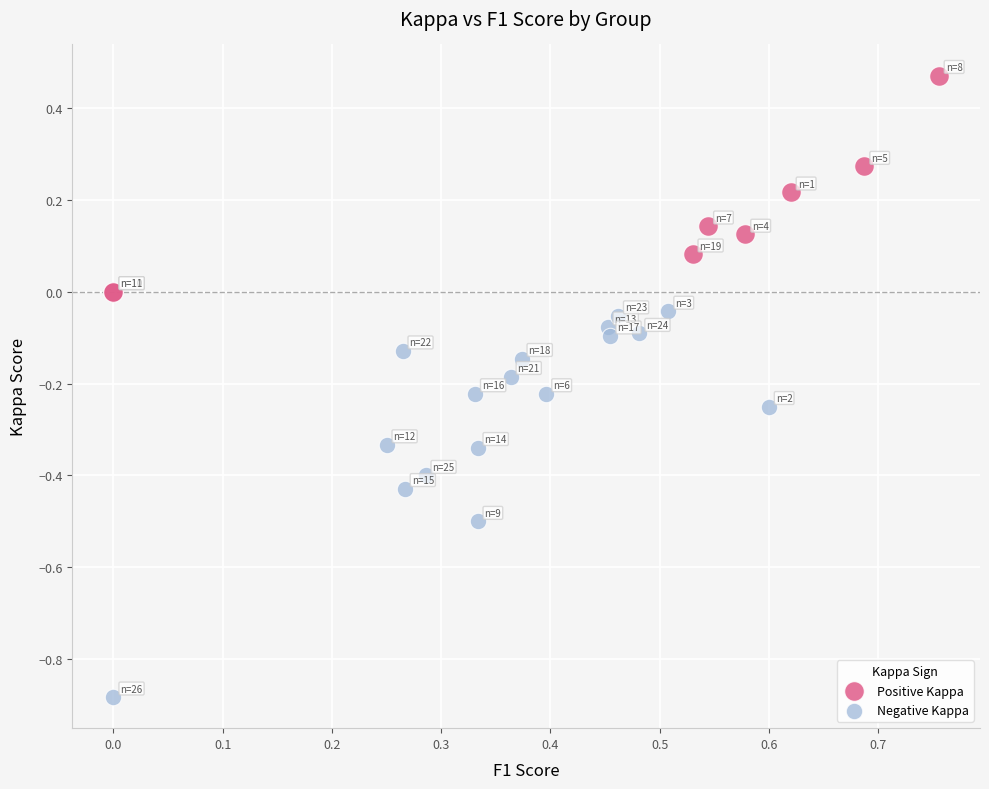

Which series contains the lowest Y value?

Negative Kappa